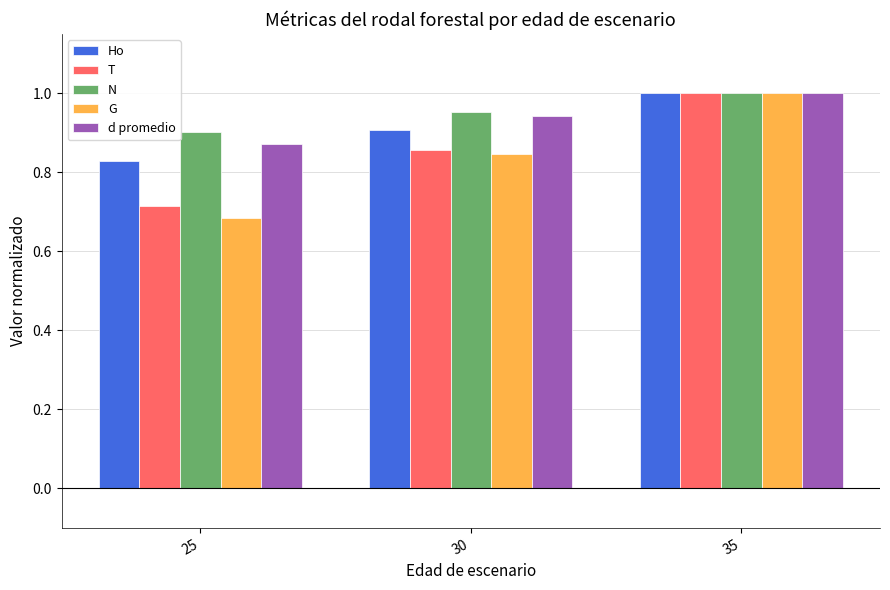

List the labels in order of T value, smallest first.

25, 30, 35